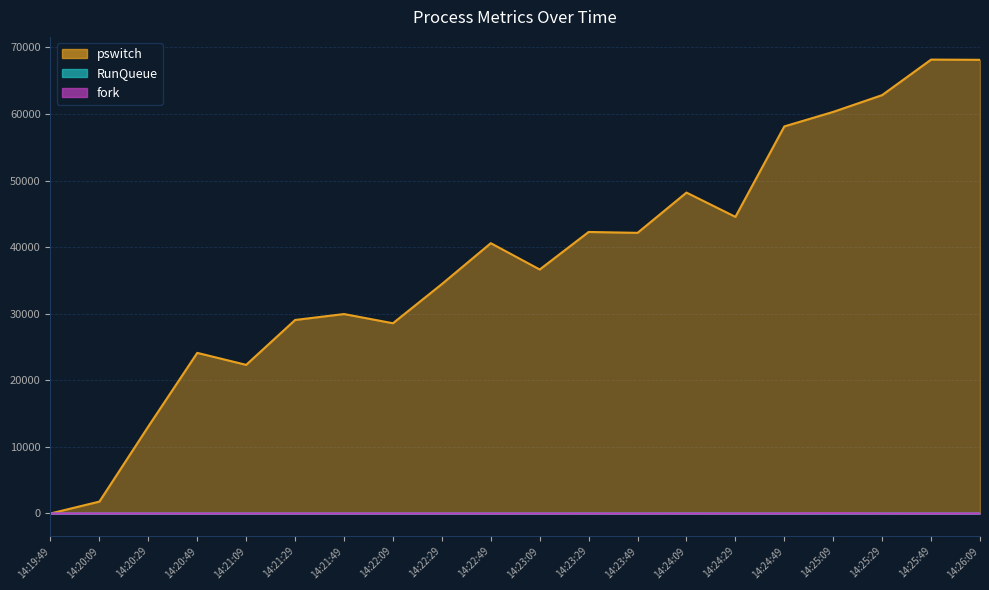

Rank the series by their maximum value, from lowest to highest.

RunQueue, fork, pswitch